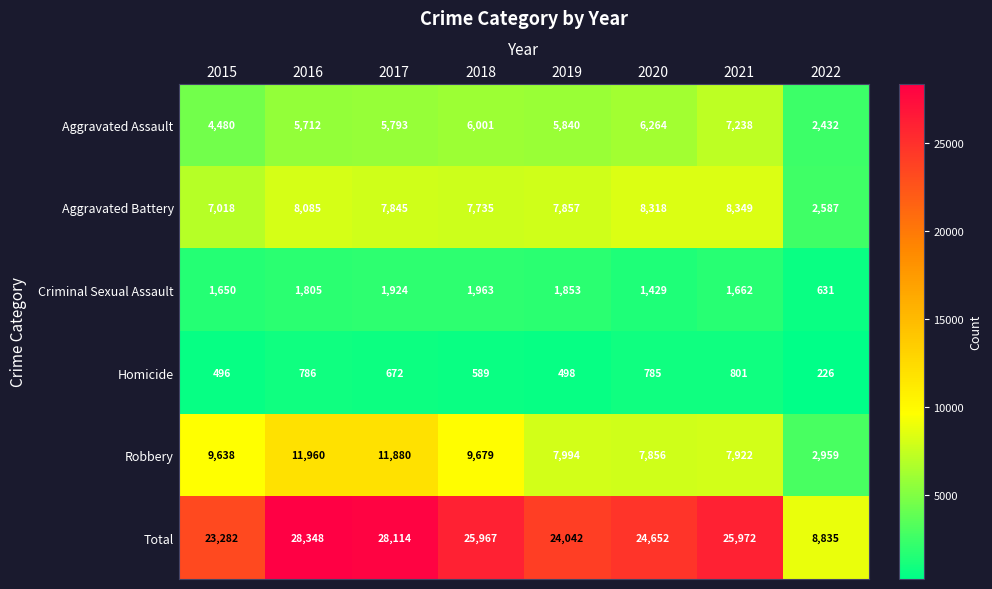

What is the minimum value shown in the chart?

226